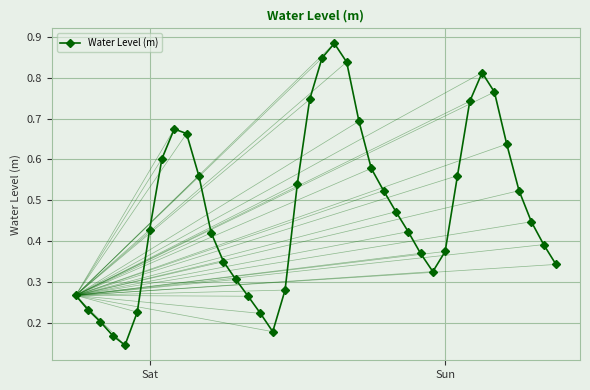

How many points are higher than both their immediate neighbors (excluding endpoints)?

3